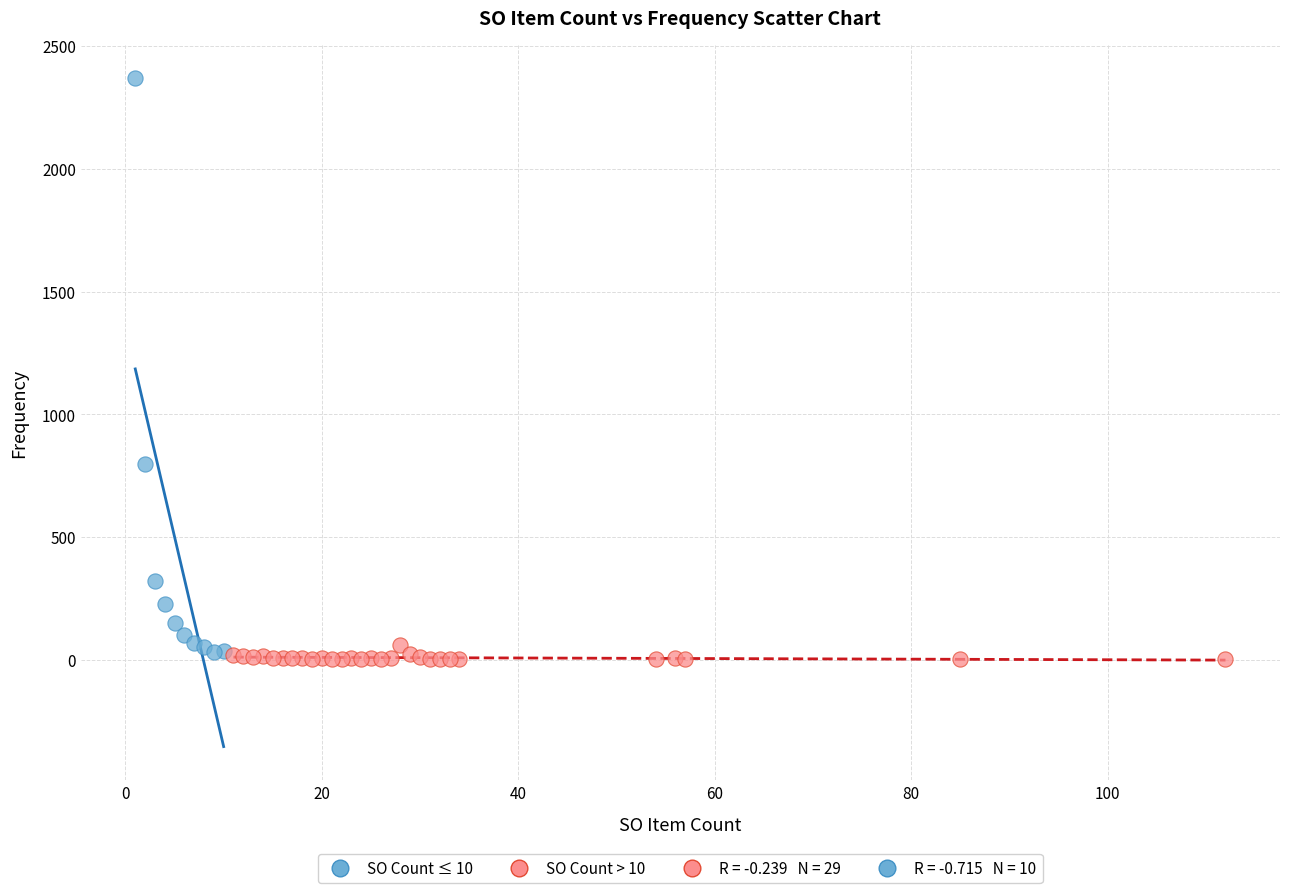

Which series has the widest spread of Y values?

SO Count ≤ 10